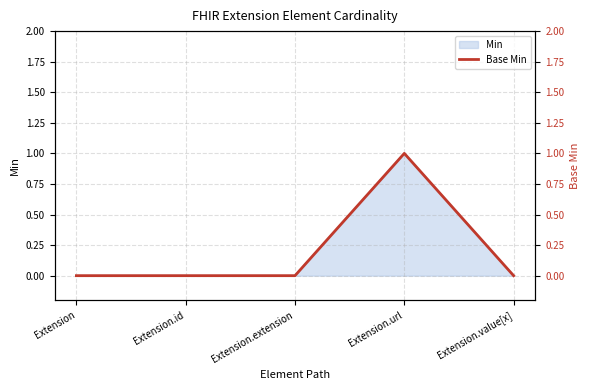

Reading right to left, transcribe all the data shown in this chart.

Extension.value[x]=0	Extension.url=1	Extension.extension=0	Extension.id=0	Extension=0